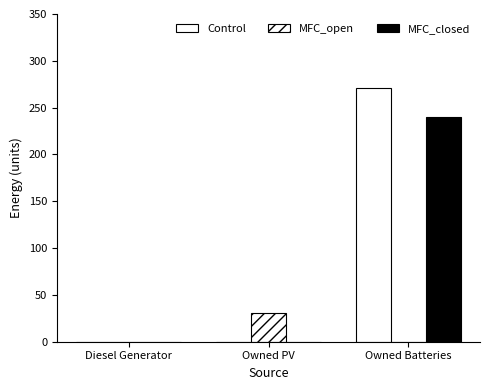

What is the total value across all series at Owned PV?

31